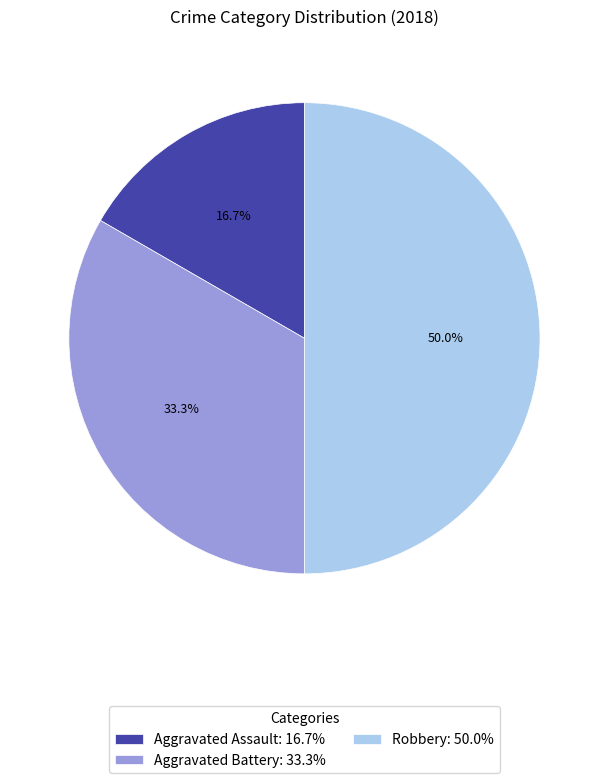

What percentage is the Aggravated Battery slice, to the nearest percent?

33%